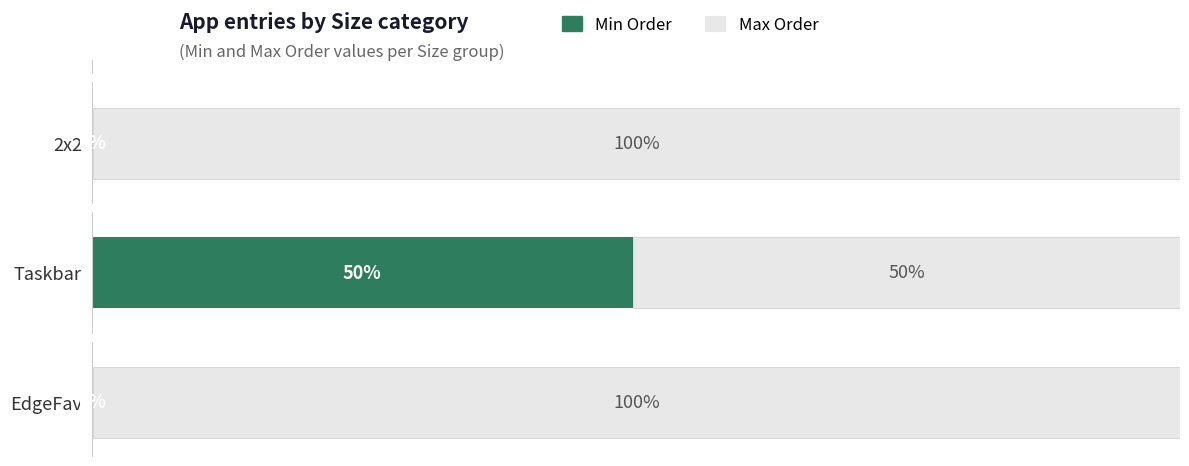

Which category has the highest value in the Min Order series?

Taskbar